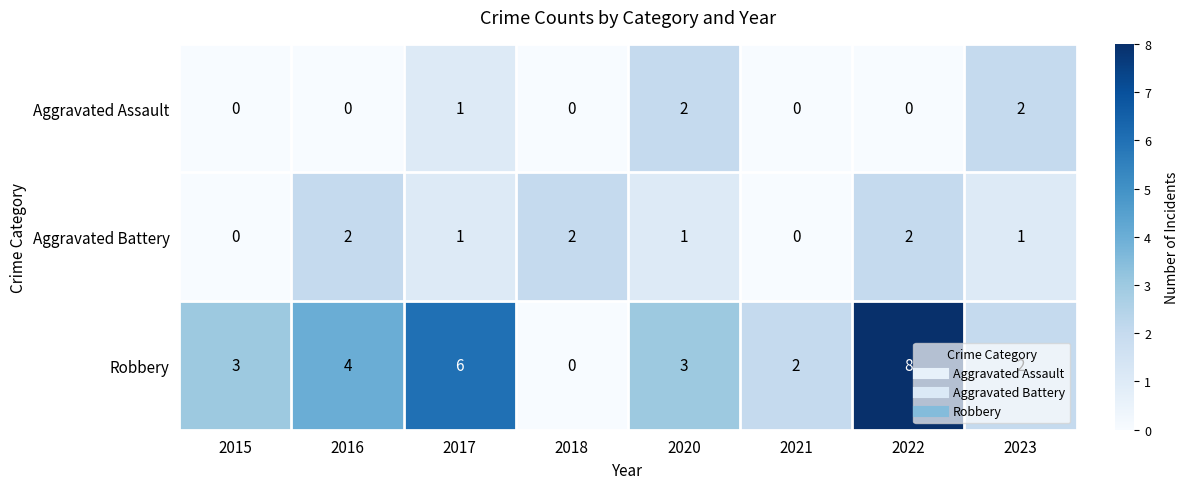

What is the difference between the maximum and minimum values in the Robbery series?

8